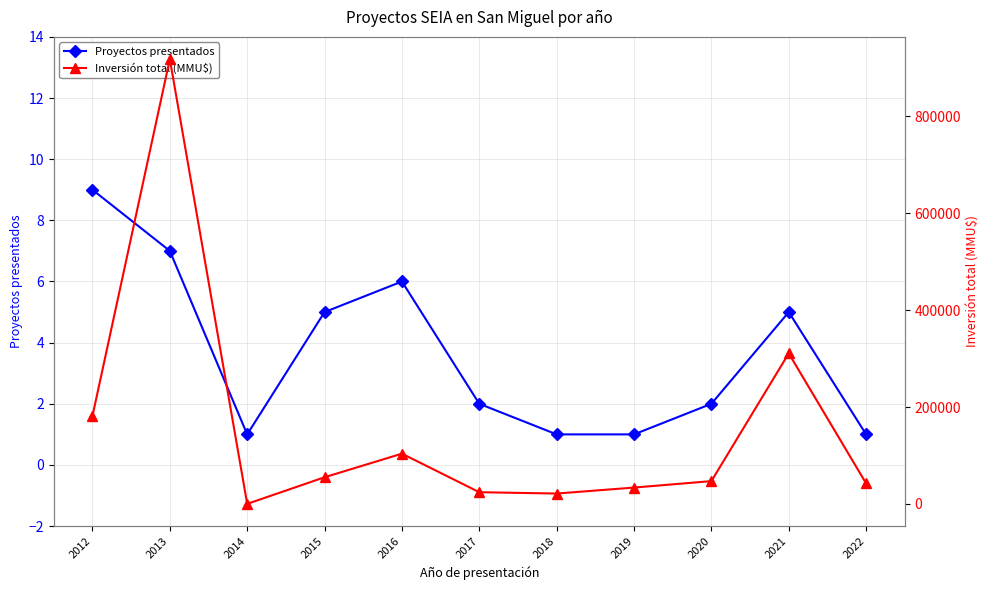

Reading right to left, what are all the values shown in this chart?

Proyectos presentados: 2022=1	2021=5	2020=2	2019=1	2018=1	2017=2	2016=6	2015=5	2014=1	2013=7	2012=9
Inversión total (MMU$): 2022=42193	2021=310790	2020=47000	2019=33678	2018=21360	2017=24079	2016=103700	2015=54975	2014=10	2013=918456	2012=181432